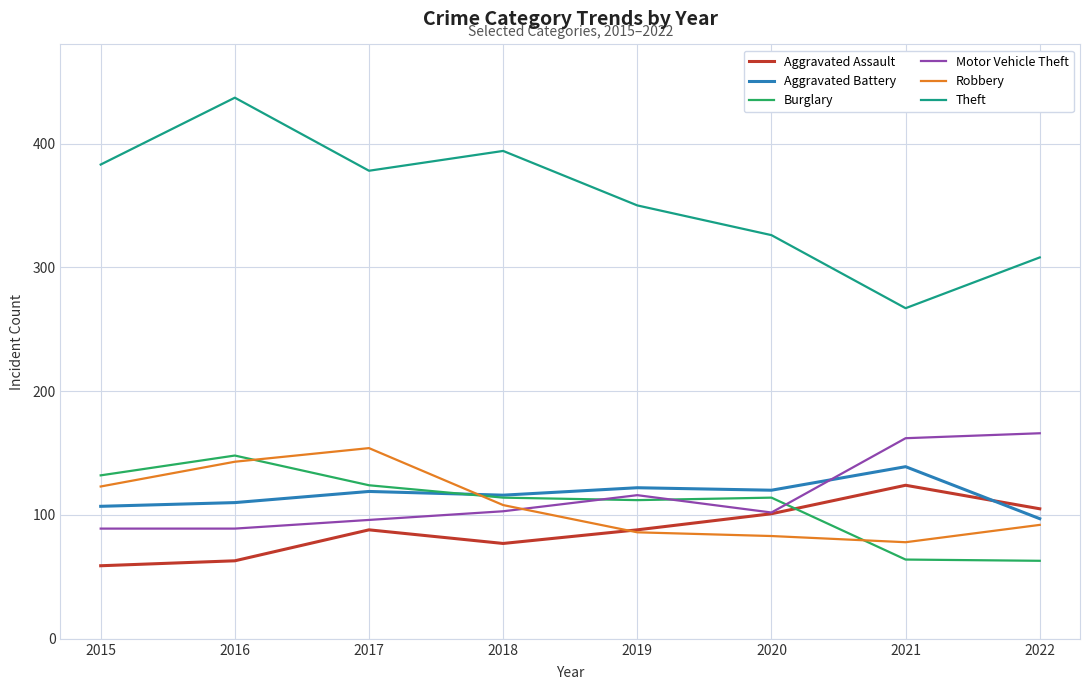

The value of Motor Vehicle Theft at 2017 is 136. True or false?

False